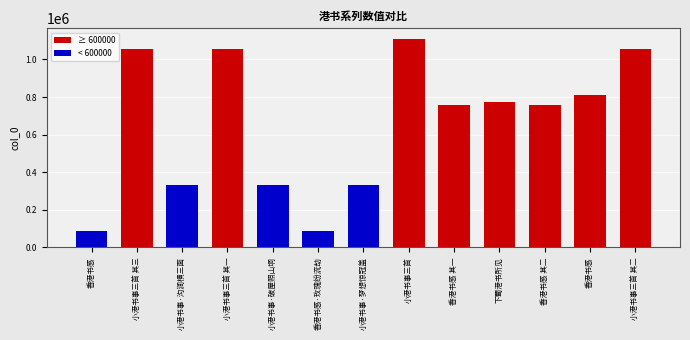

Does the chart contain any negative values?

No